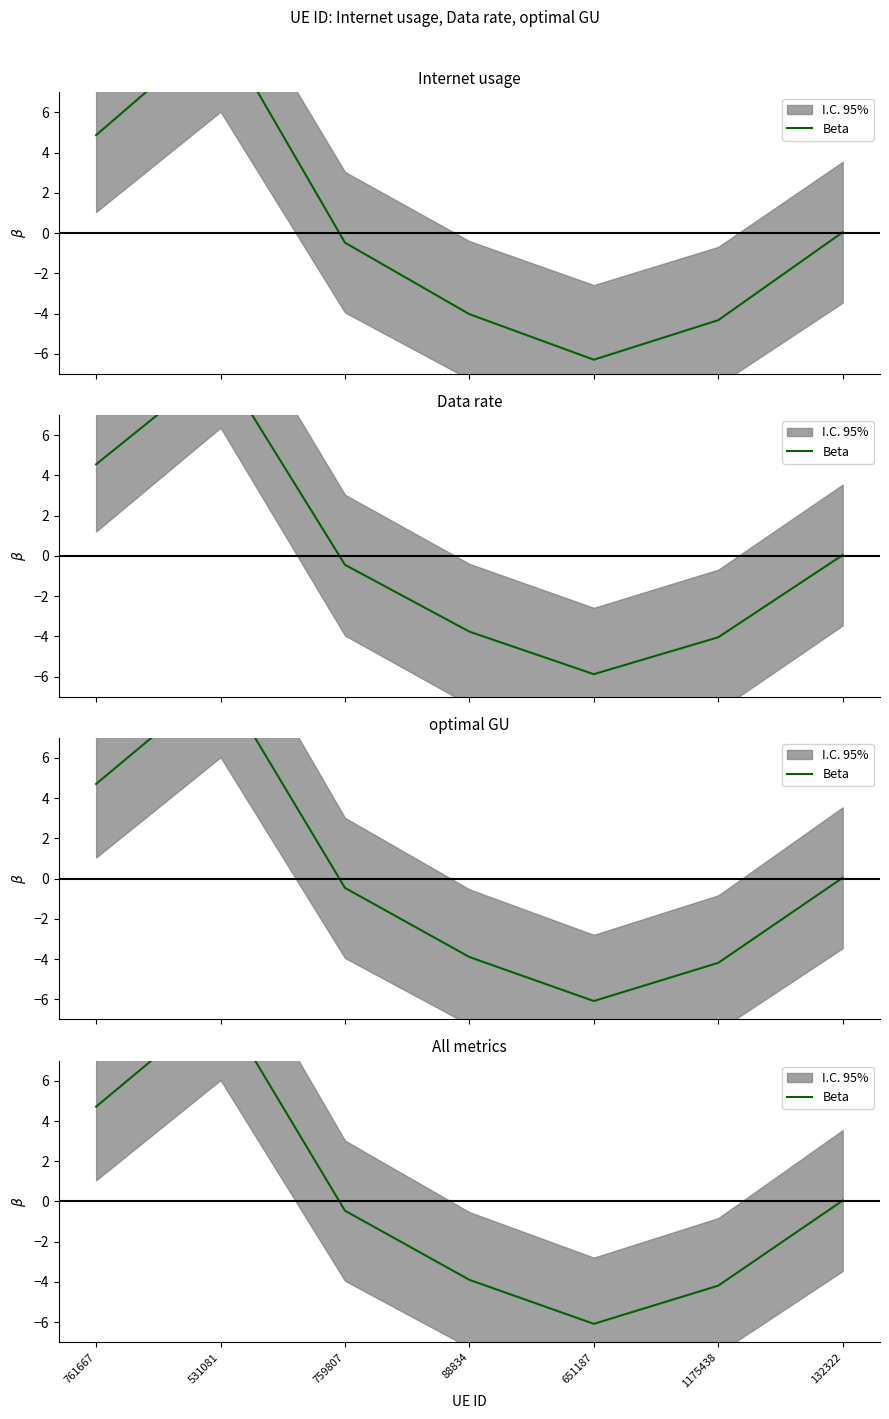

How many distinct data groups are displayed?

1